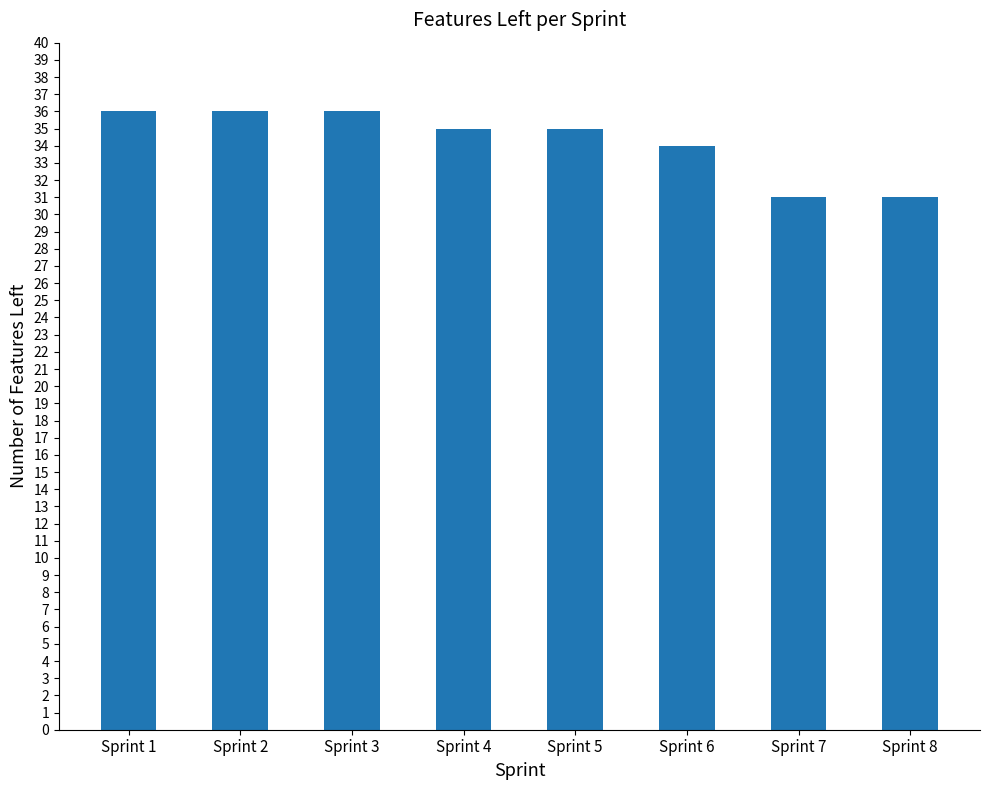

How many series are shown in this chart?

1